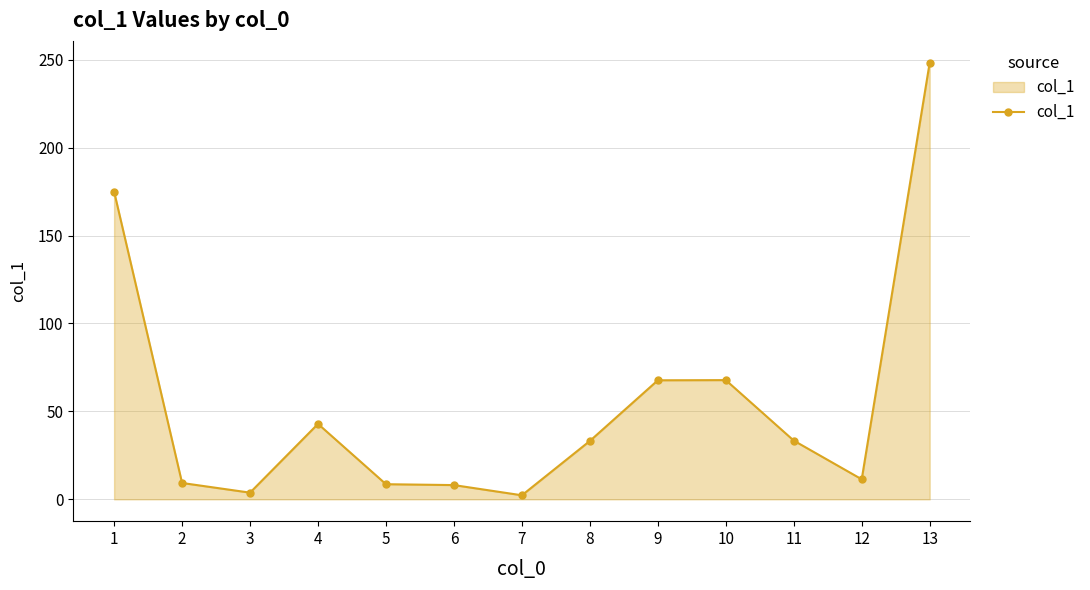

What is the change in value from 5 to 6?

-0.5